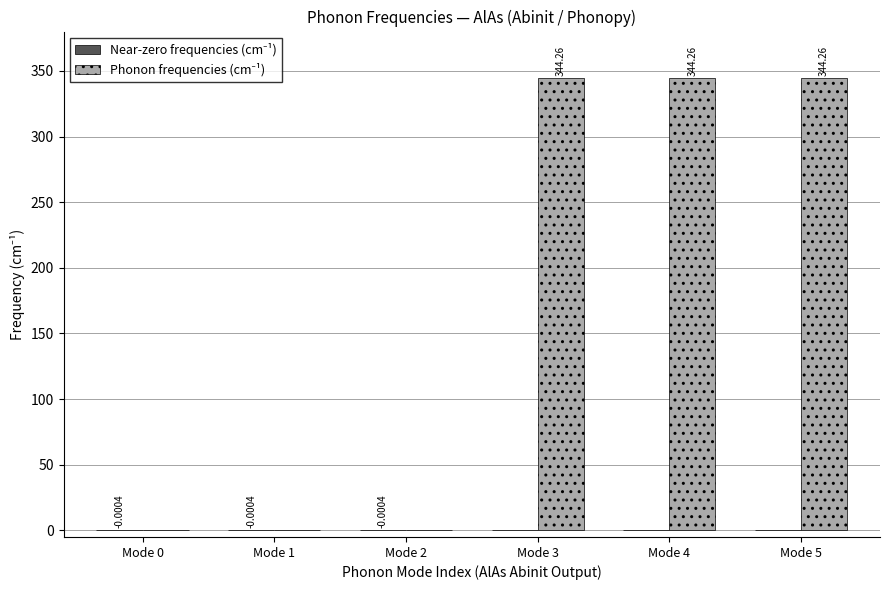

Reading right to left, what are all the values shown in this chart?

Near-zero frequencies (cm⁻¹): Mode 5=0.0	Mode 4=0.0	Mode 3=0.0	Mode 2=-0.0	Mode 1=-0.0	Mode 0=-0.0
Phonon frequencies (cm⁻¹): Mode 5=344.3	Mode 4=344.3	Mode 3=344.3	Mode 2=0.0	Mode 1=0.0	Mode 0=0.0